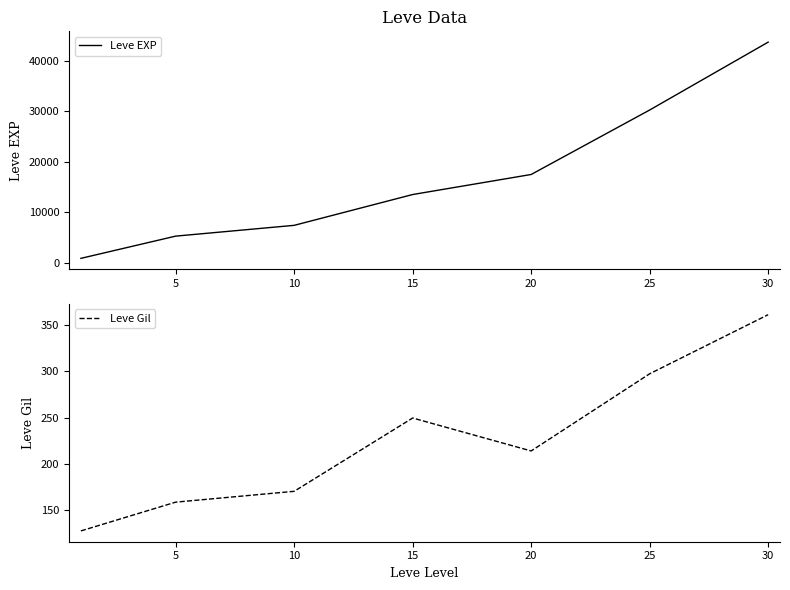

True or false: Leve Gil has more than 0 points higher than both neighbors.

True